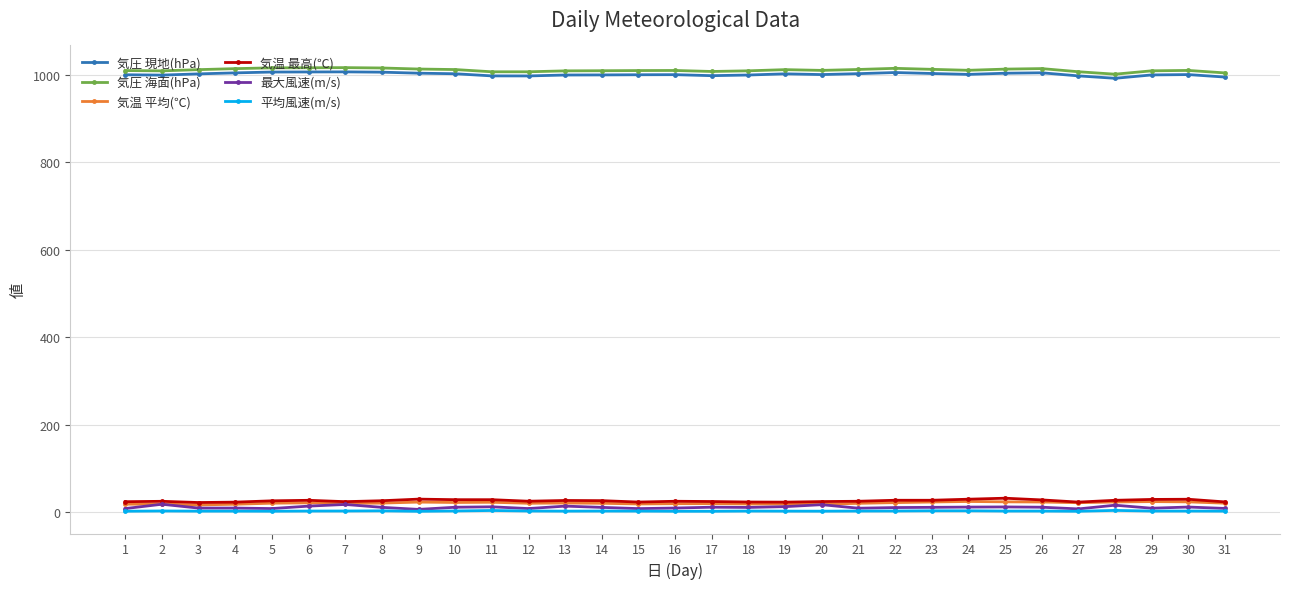

True or false: 気温 最高(℃) and 気圧 海面(hPa) intersect in this chart.

False